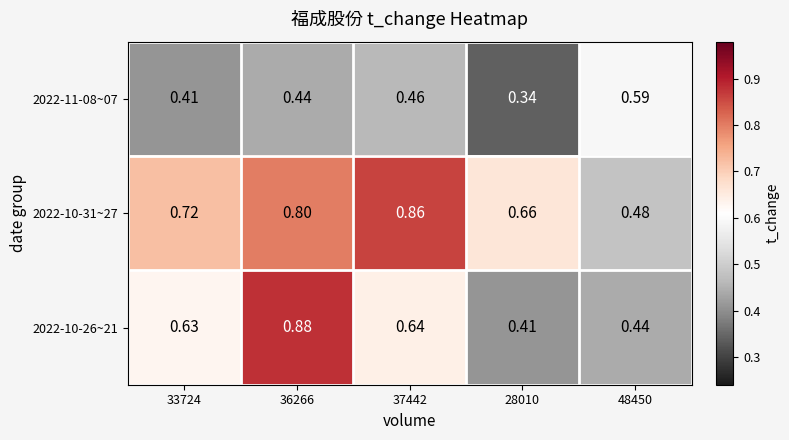

Is the value of 2022-10-31~27 at 33724 greater than the value of 2022-11-08~07 at 37442?

Yes